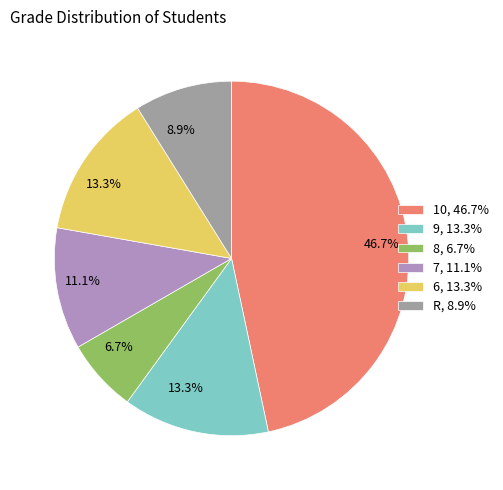

What is the largest slice in the pie chart?

10